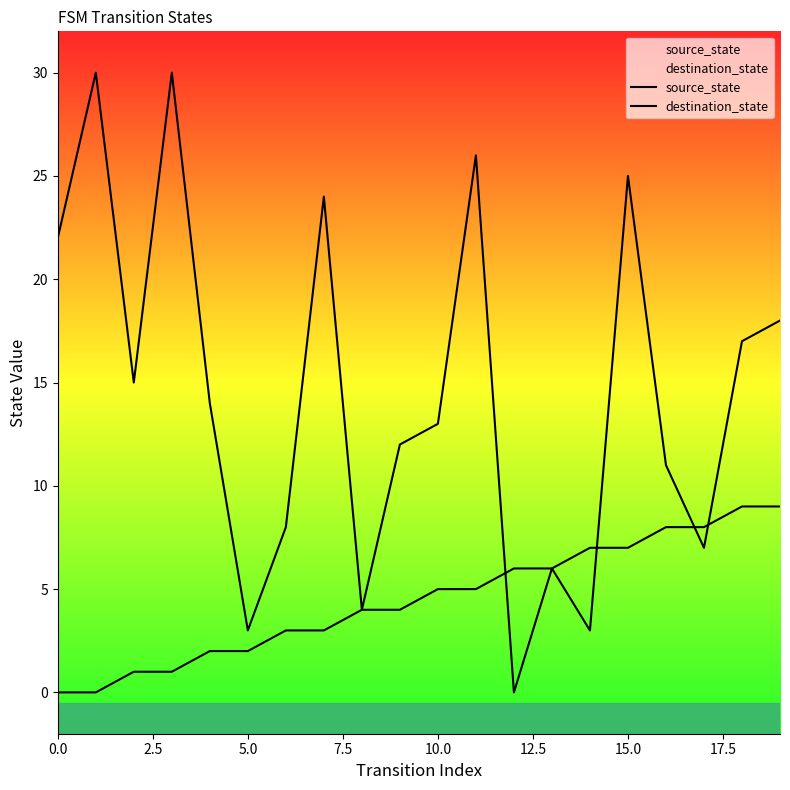

Rank the series by their average value, from highest to lowest.

destination_state, source_state